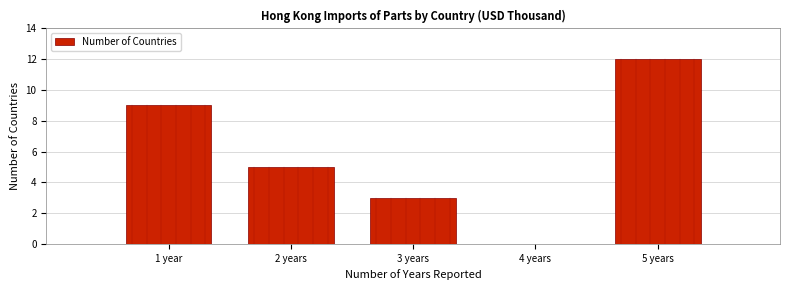

Reading left to right, extract all data points from this chart.

1 year=9	2 years=5	3 years=3	4 years=0	5 years=12